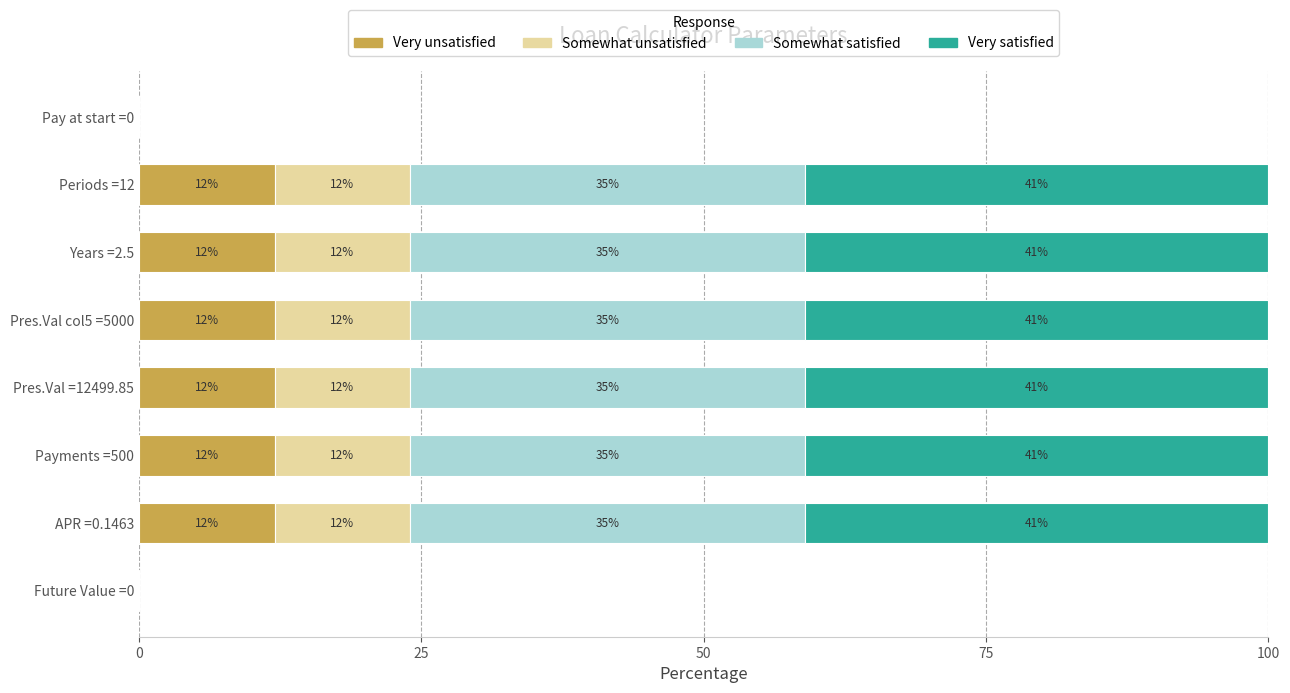

Is it true that Very unsatisfied equals 12.0 at APR =0.1463?

True